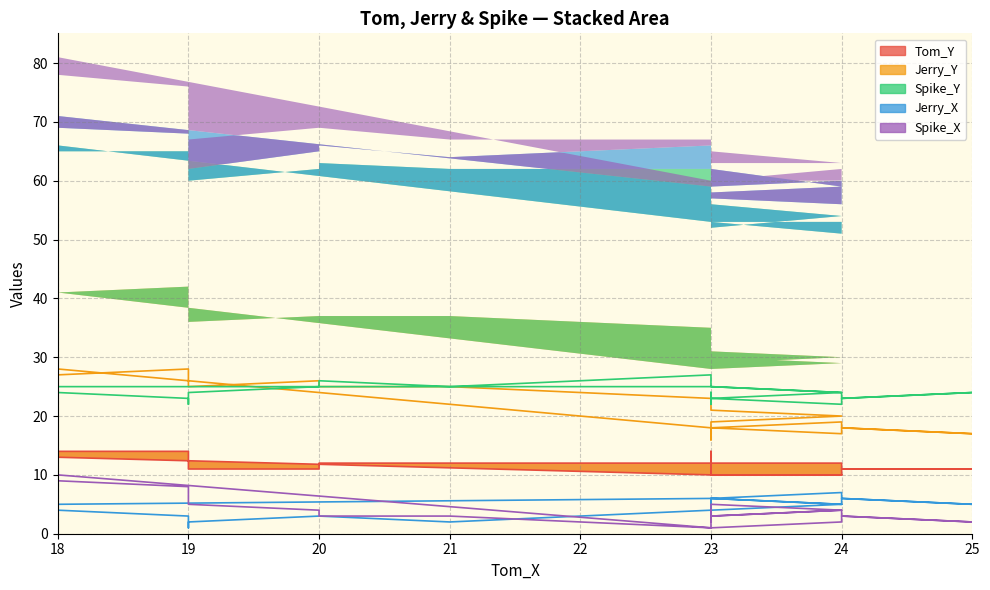

In Spike_Y, how many points are higher than both neighbors (excluding endpoints)?

5